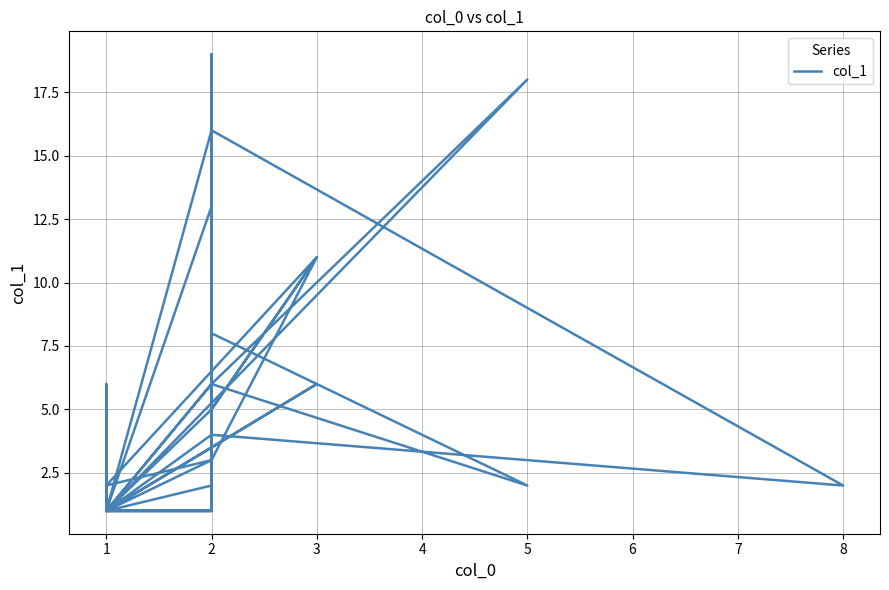

Which label corresponds to the smallest value in the chart?

1